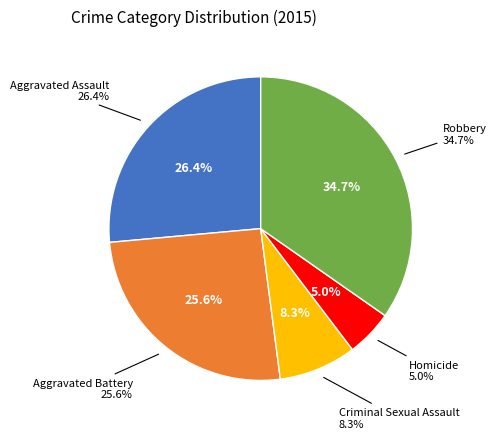

How many segments does this pie chart have?

5